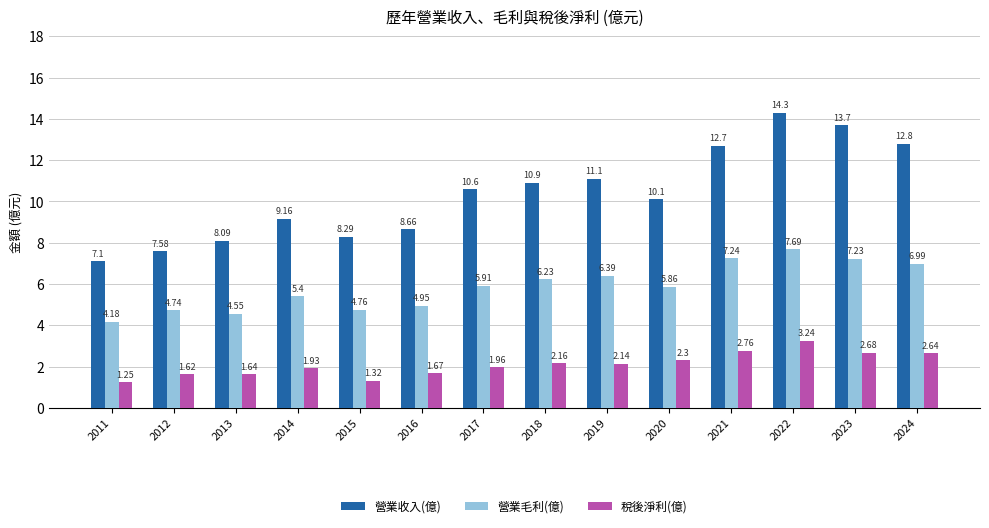

At how many categories does at least one series exceed 5?

14